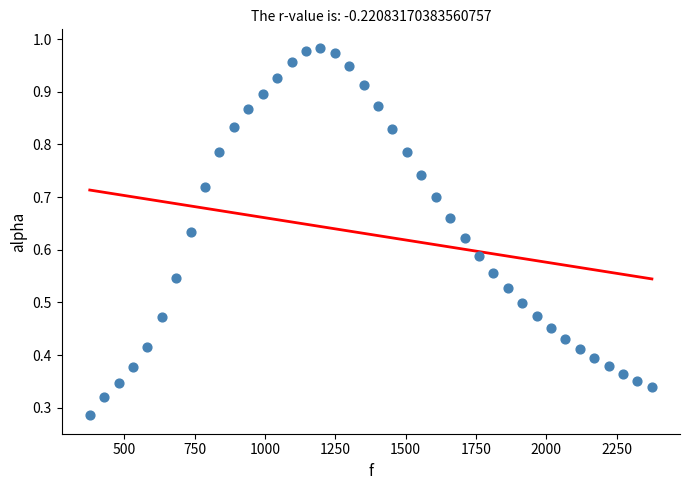

What is the range of X values (max minus min)?

1998.3